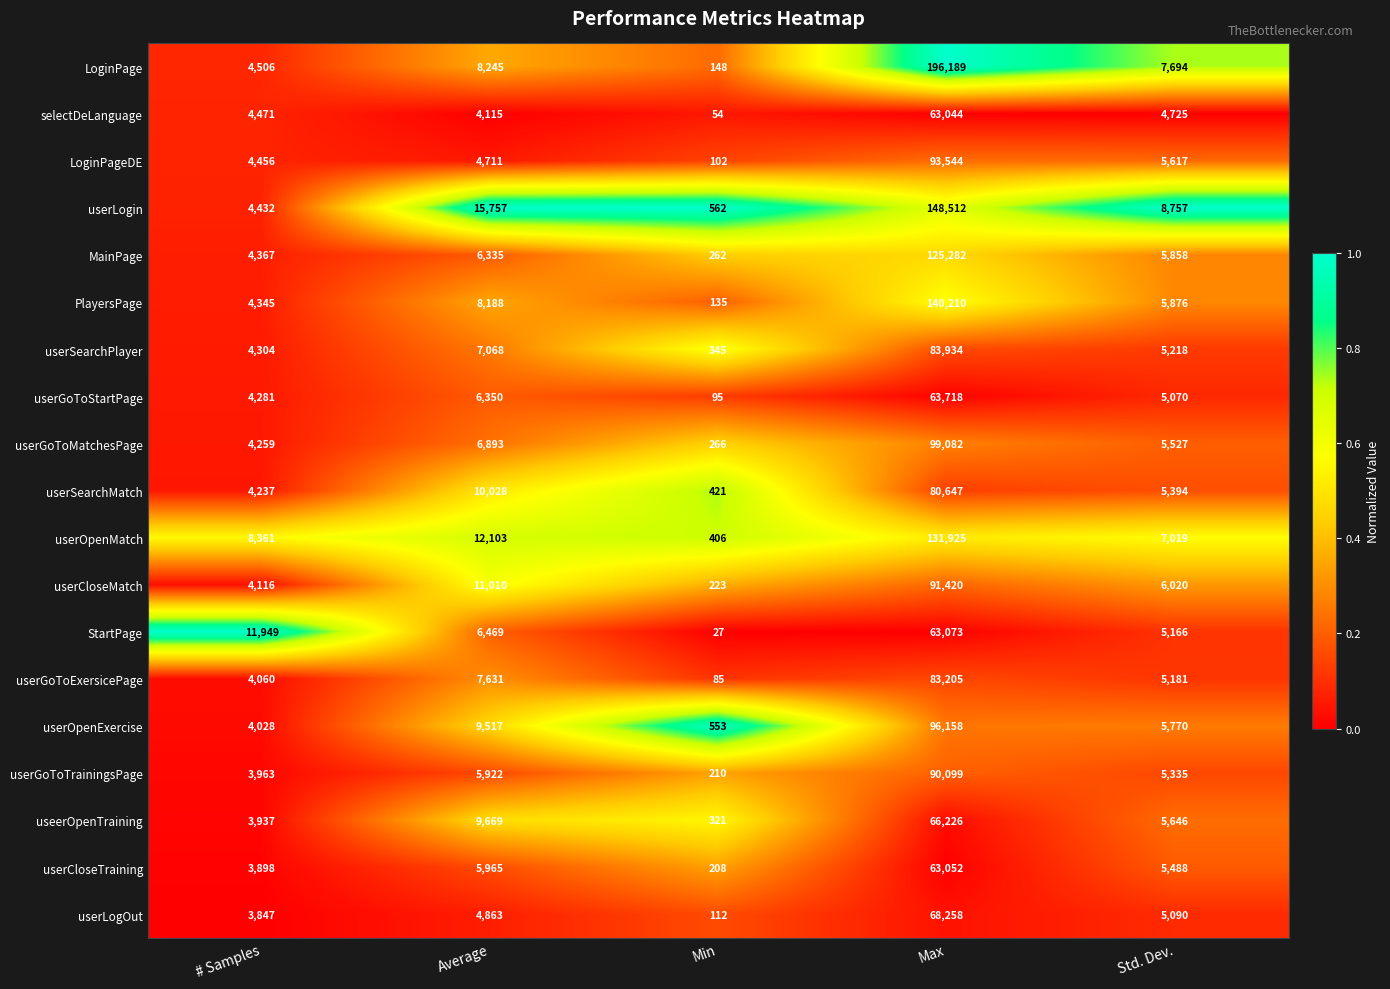

What value does the userGoToStartPage series have at Min?

95